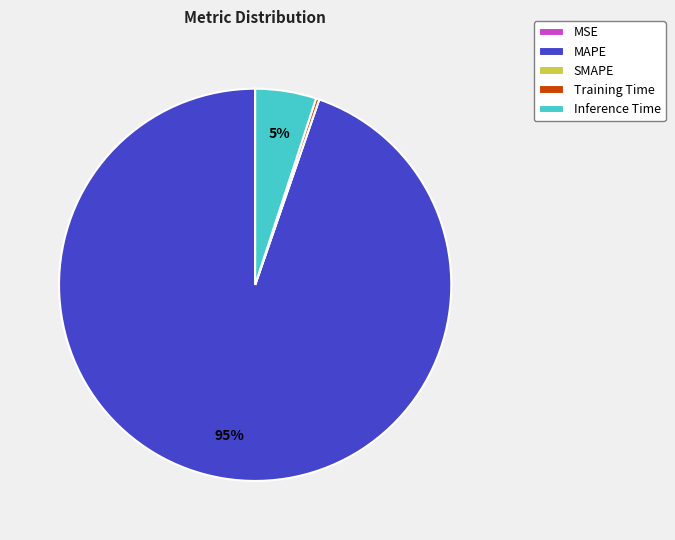

True or false: Inference Time accounts for 5% of the total.

True